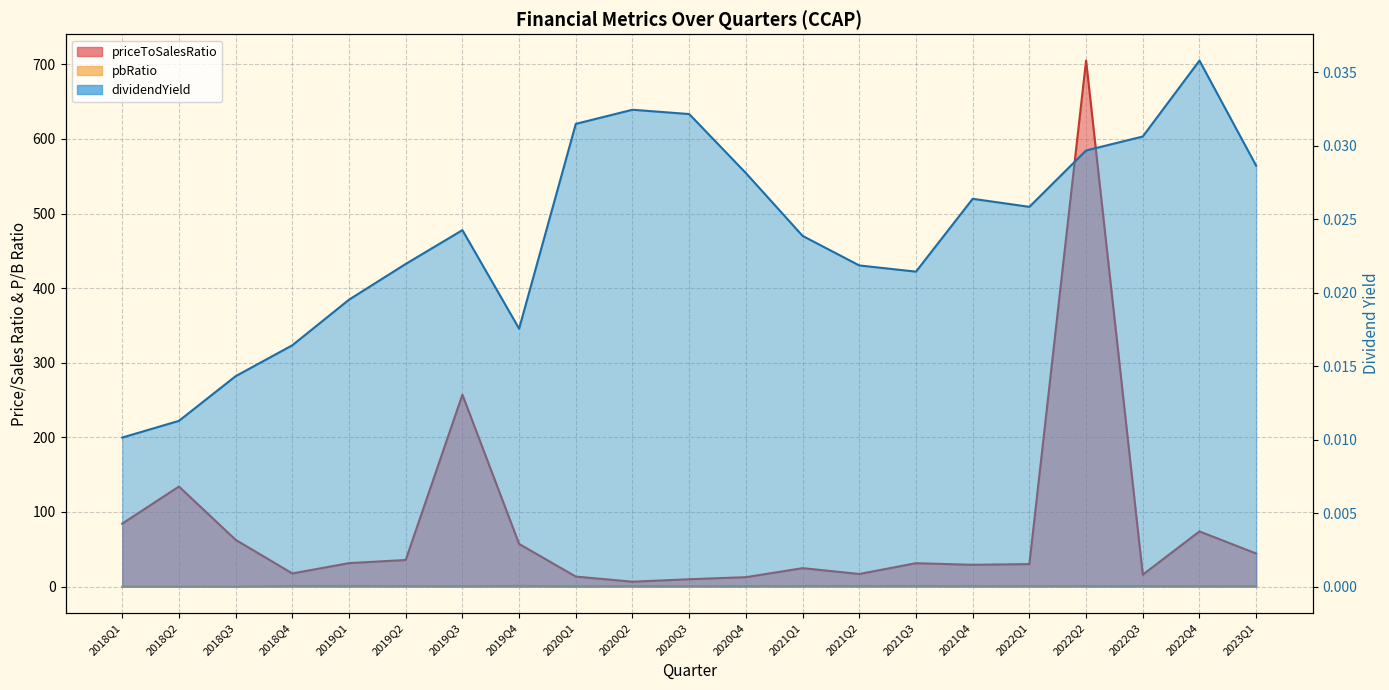

Is it true that pbRatio equals 1.3 at 2019Q2?

False